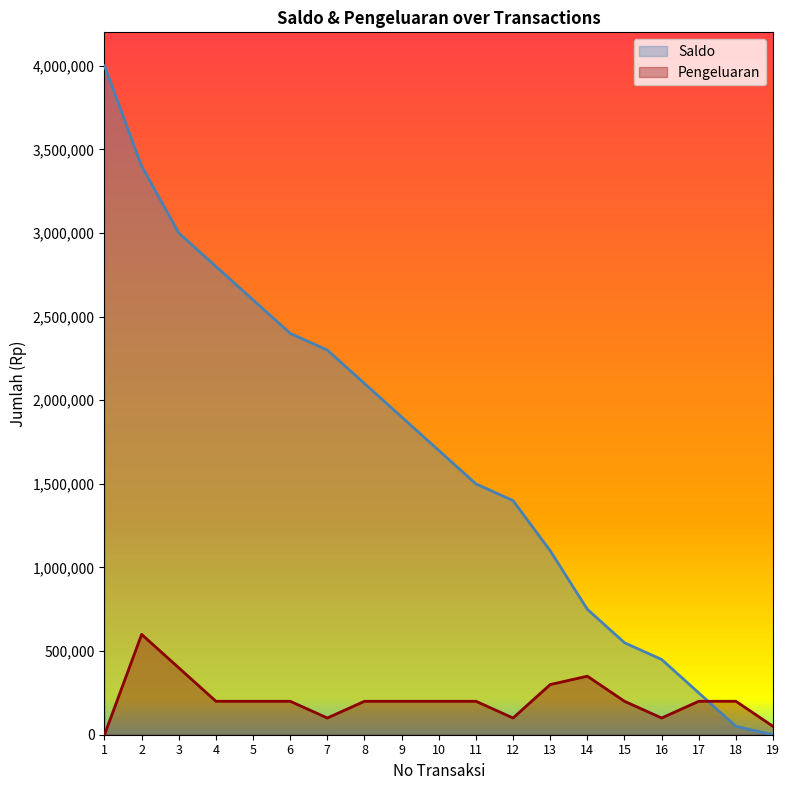

At which category does Pengeluaran reach its first local peak?

2